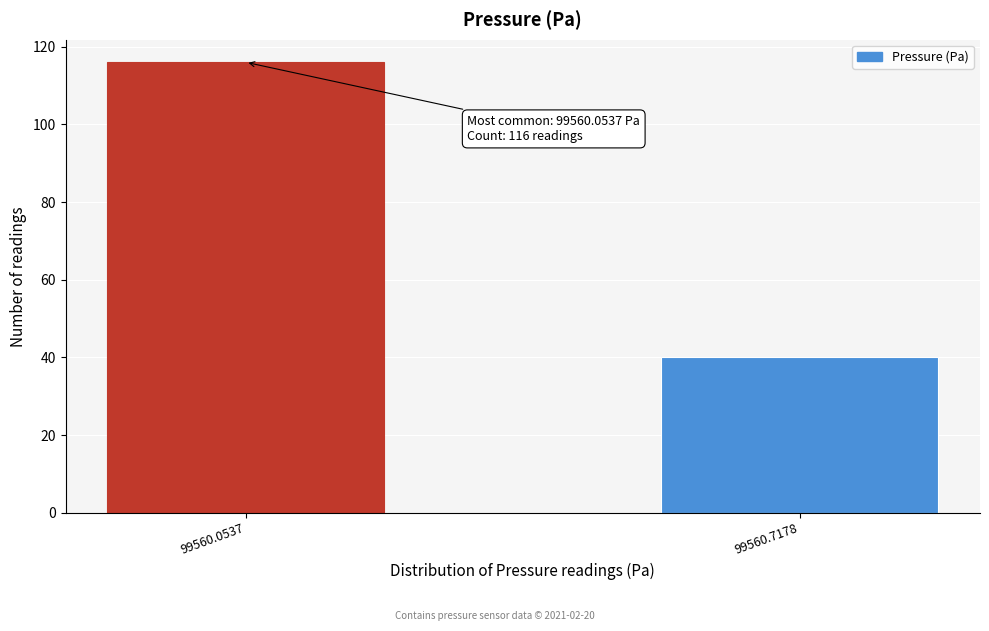

Reading left to right, list all the values displayed in this chart.

116	40